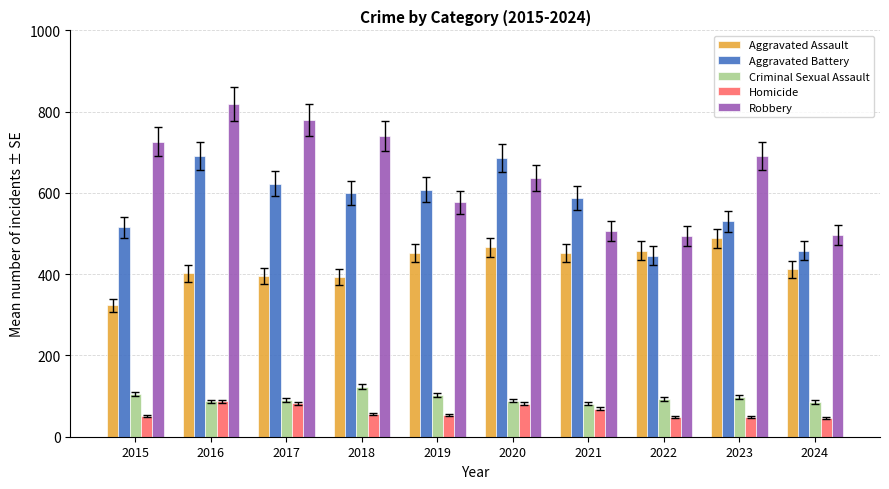

What is the smallest value displayed?

46